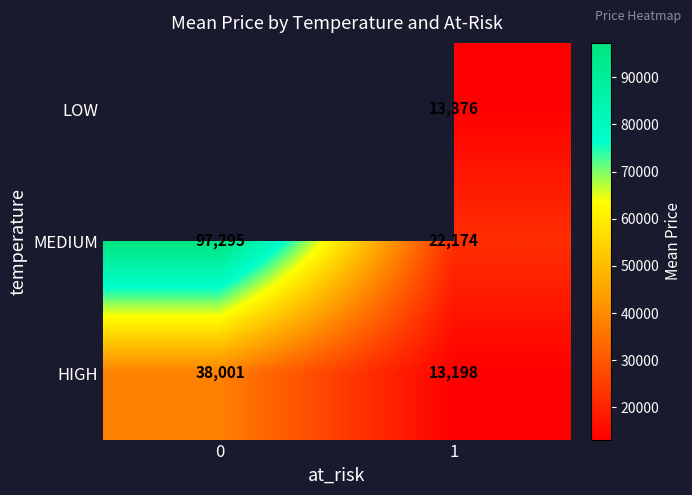

Is the value of LOW at 1 greater than the value of HIGH at 0?

No